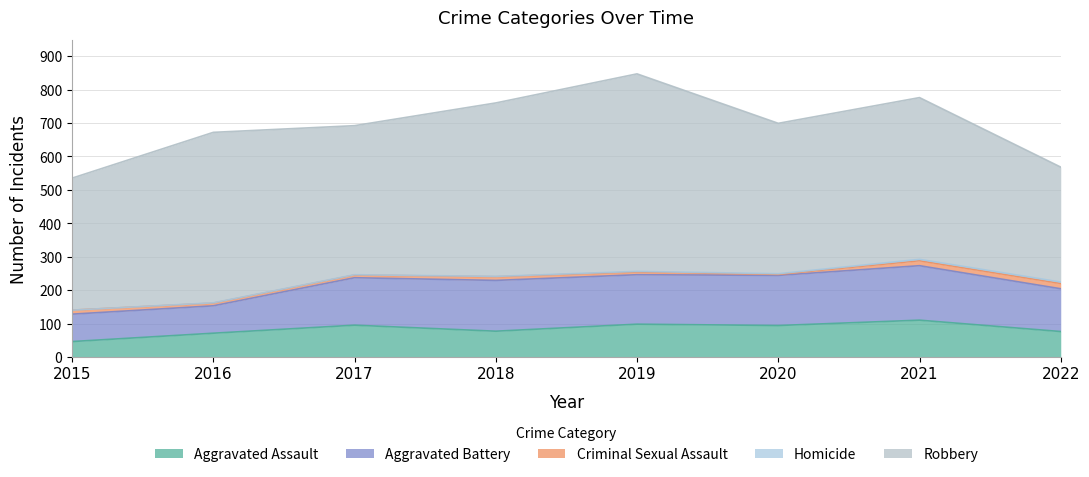

Reading left to right, transcribe all the data shown in this chart.

Aggravated Assault: 46	71	95	77	98	94	110	76
Aggravated Battery: 82	82	142	152	148	150	163	128
Criminal Sexual Assault: 12	8	8	11	8	3	15	16
Homicide: 0	1	1	1	2	2	4	4
Robbery: 395	510	446	519	591	450	484	344